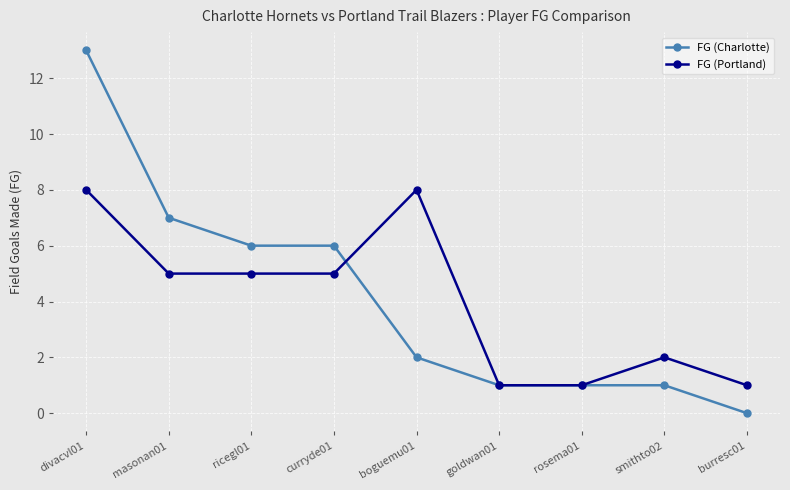

The value of FG (Charlotte) at curryde01 is 6. True or false?

True